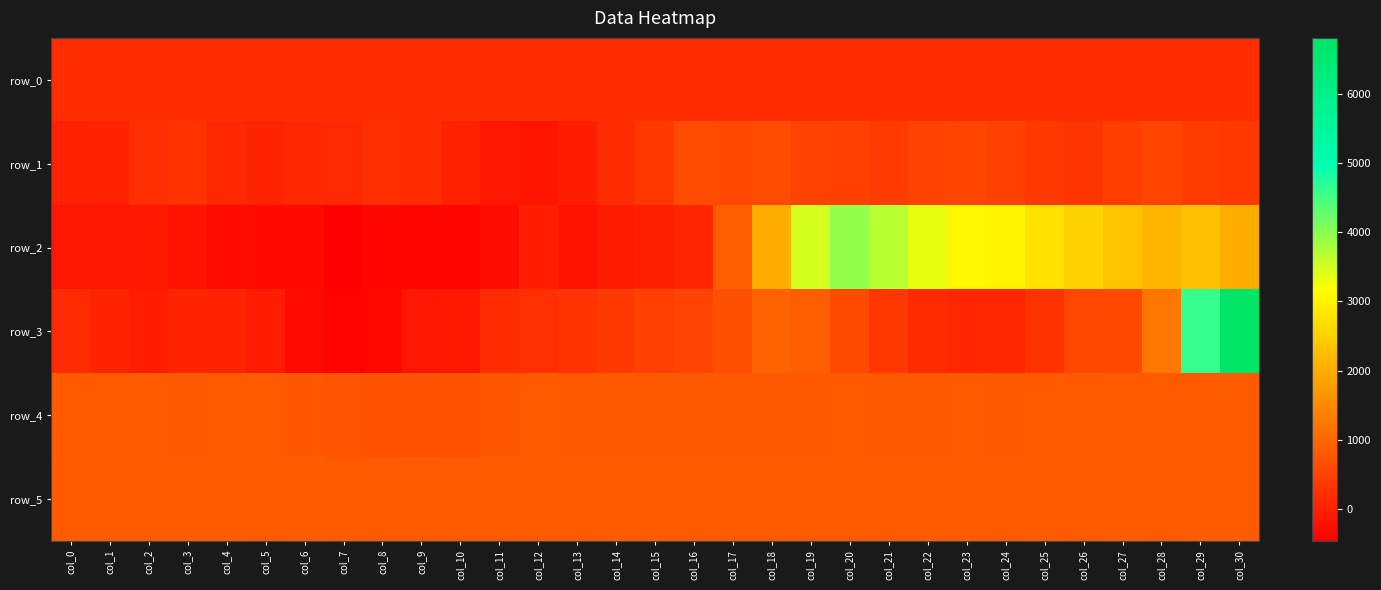

What is the average value of the row_5 series?

840.0